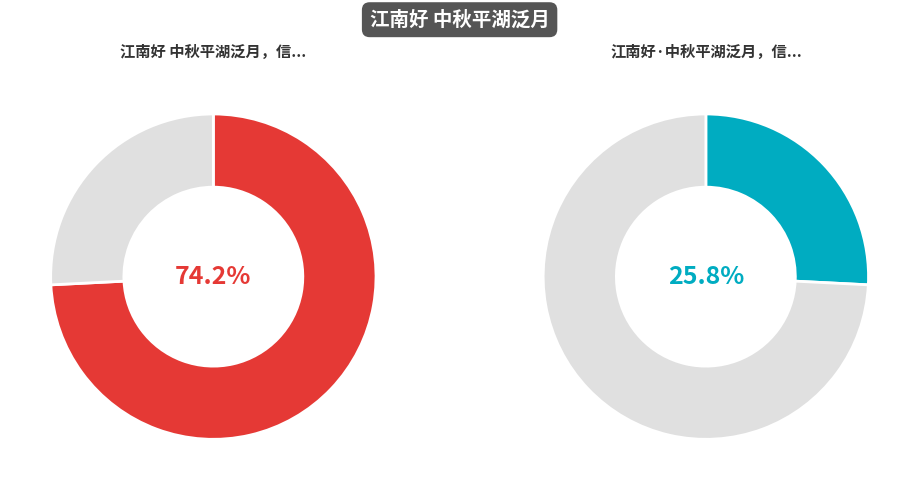

Is it true that 江南好 中秋平湖泛月，信宿舟中 is 88% of the pie?

False